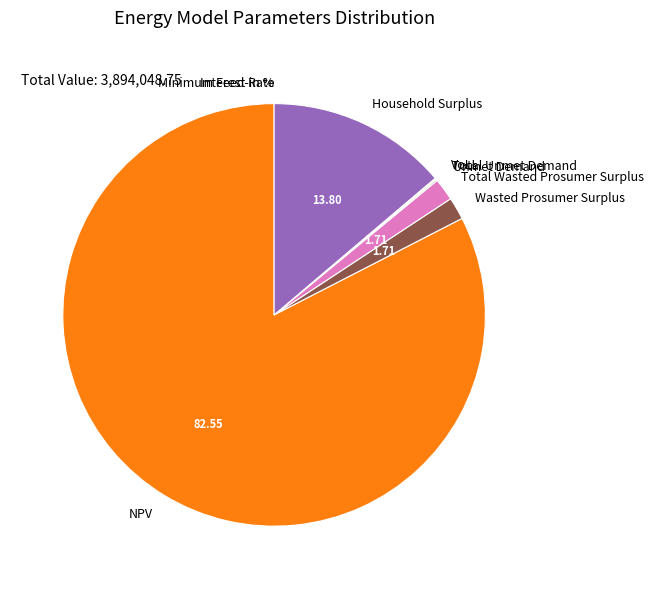

Which category accounts for the majority?

NPV